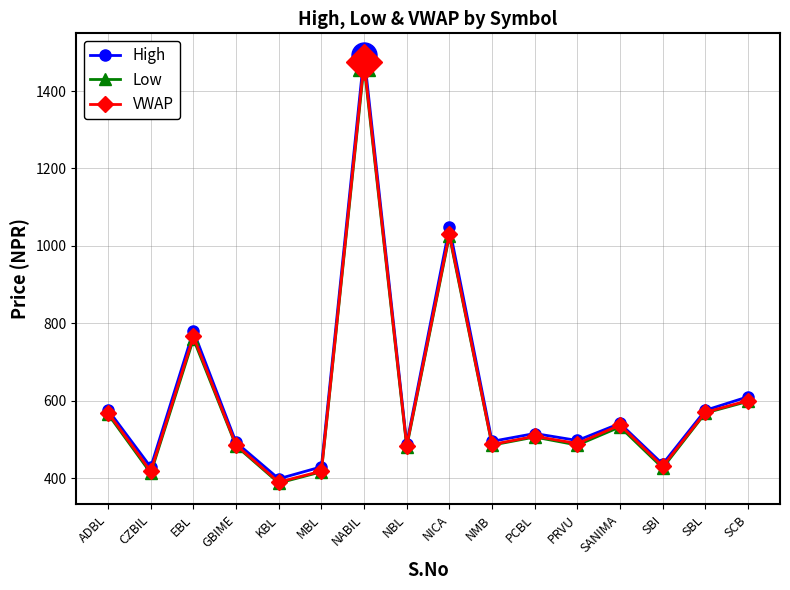

How many data points does each series have?

16